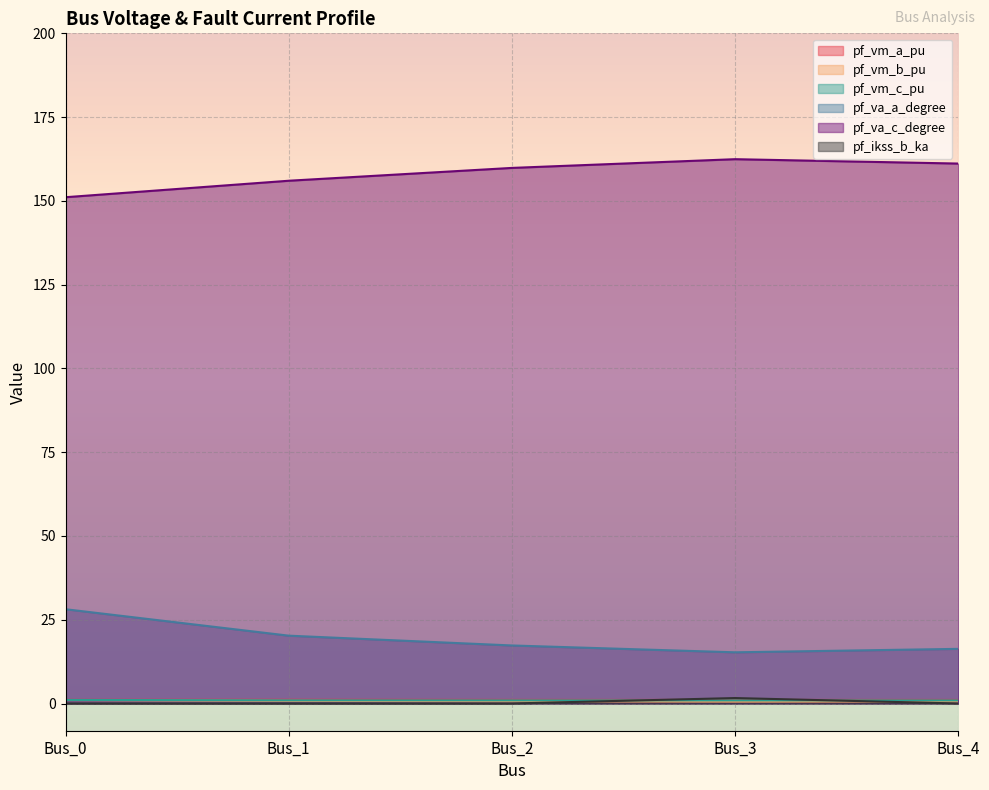

What is the sum of all pf_vm_b_pu values?

3.7